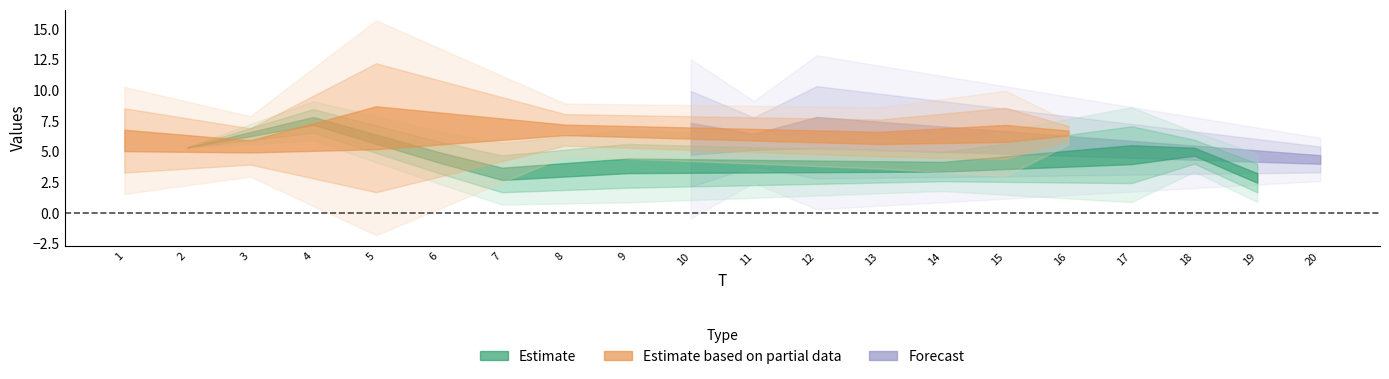

How many values in the x2 series exceed 5?

14